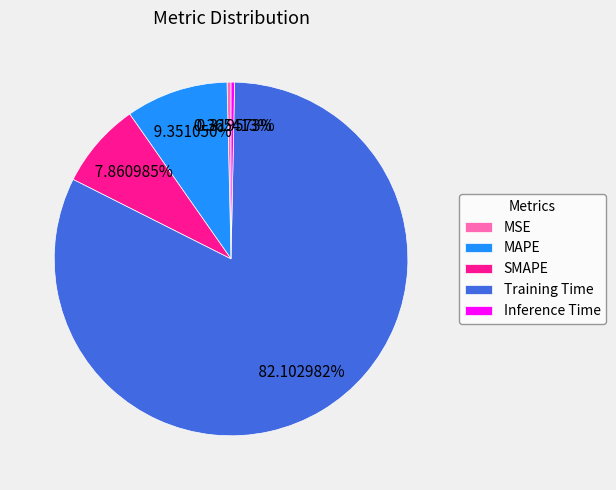

To the nearest percent, what percentage of the pie is SMAPE?

8%